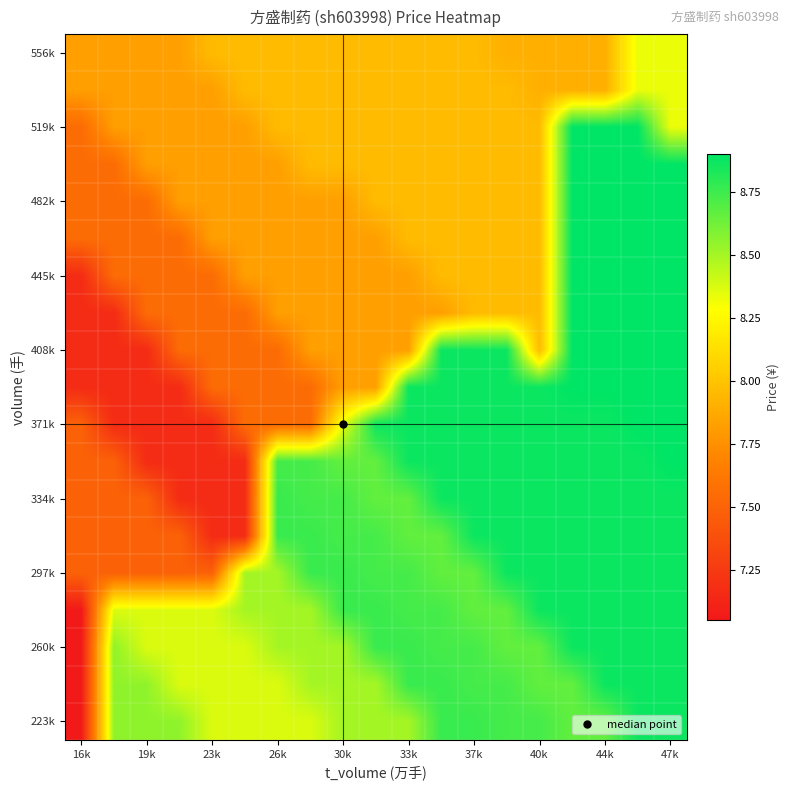

At how many categories does at least one series exceed 8?

18